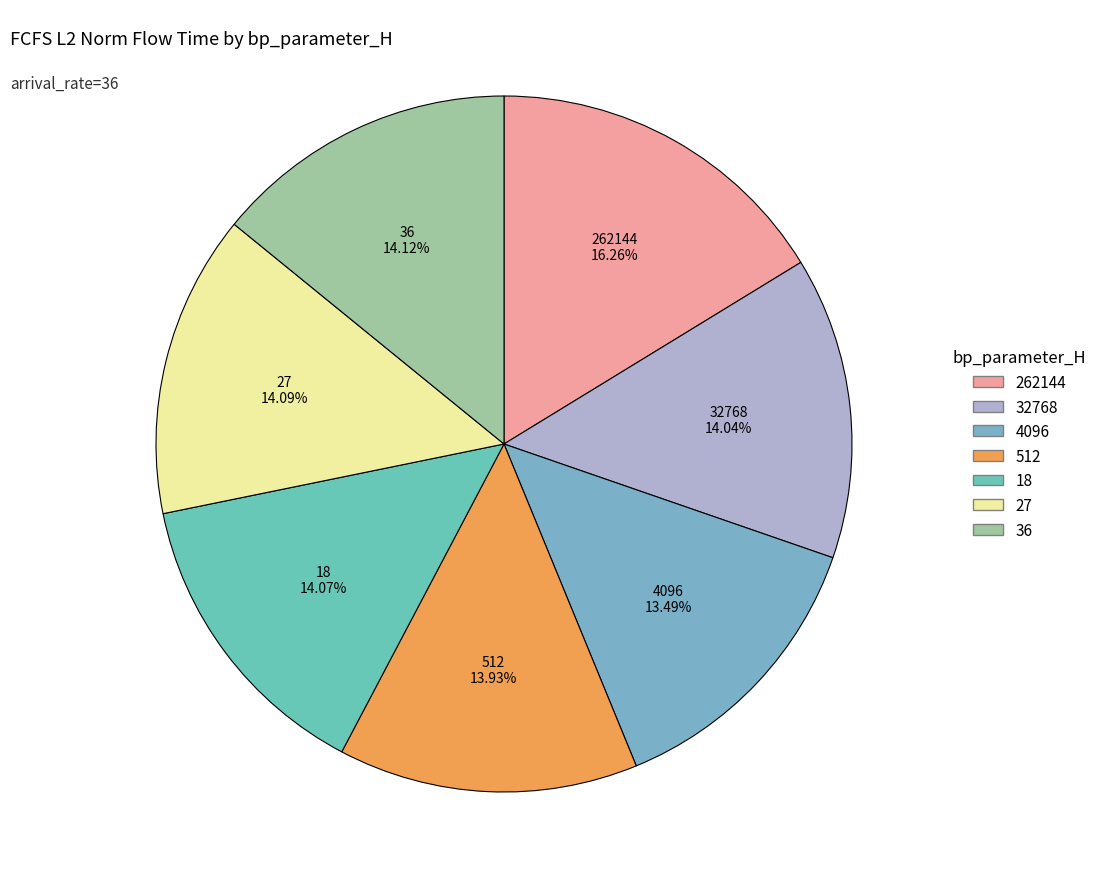

What is the ratio of the value at 36 to the value at 27?

1.0